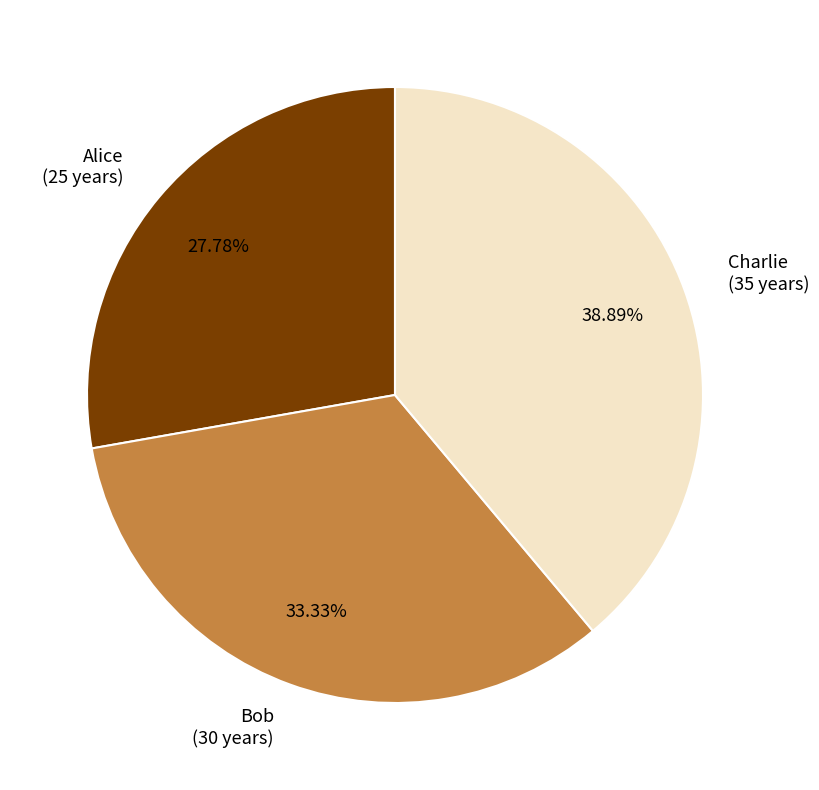

What percentage do Bob and Alice together represent?

61.1%